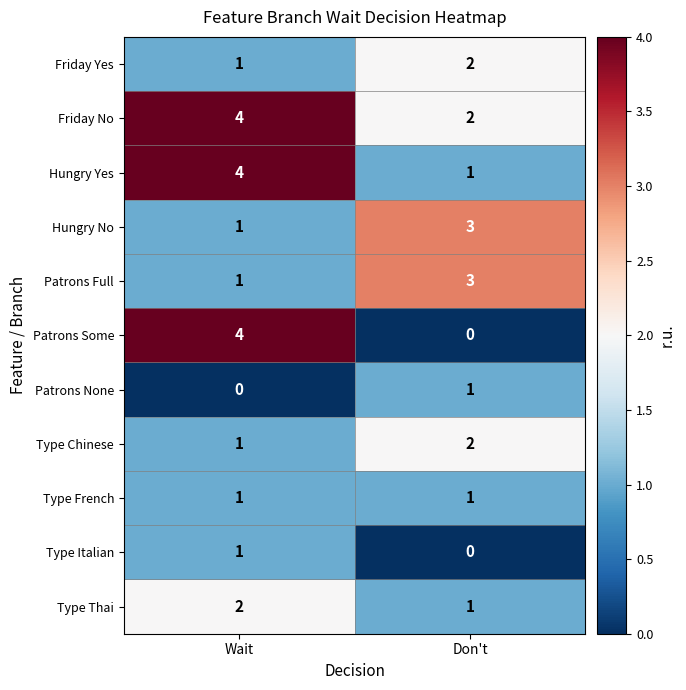

At which category is the sum across all series the highest?

Wait